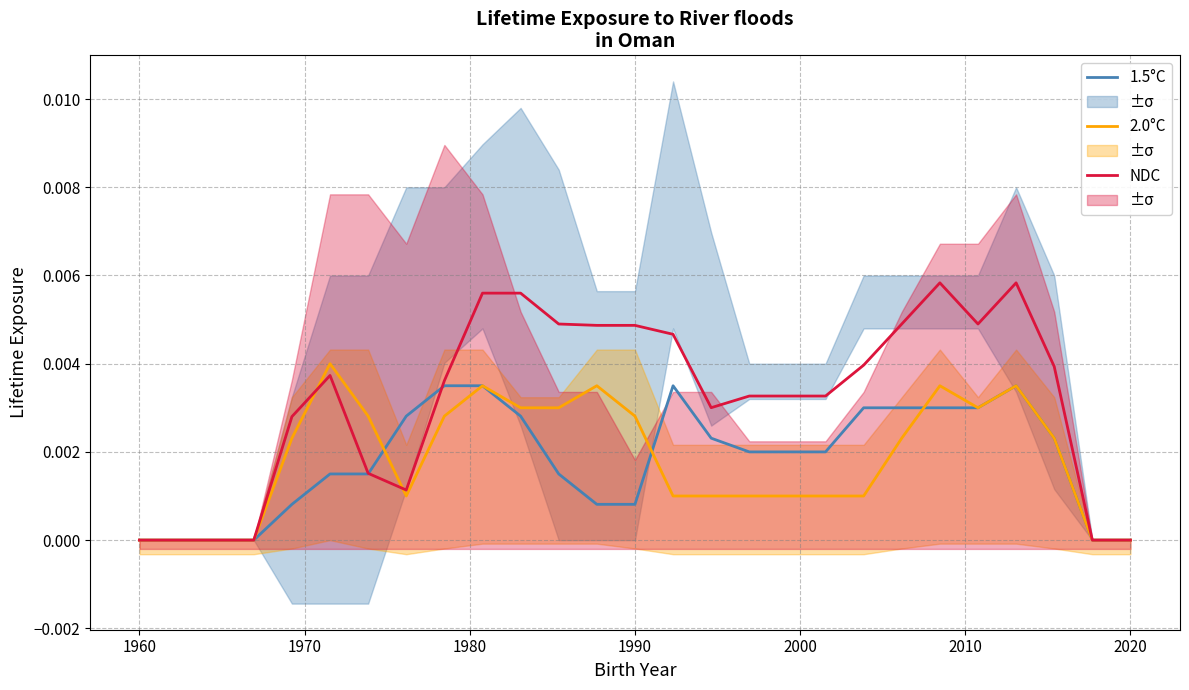

Is it true that 2.0°C equals 0.0 at 23?

True